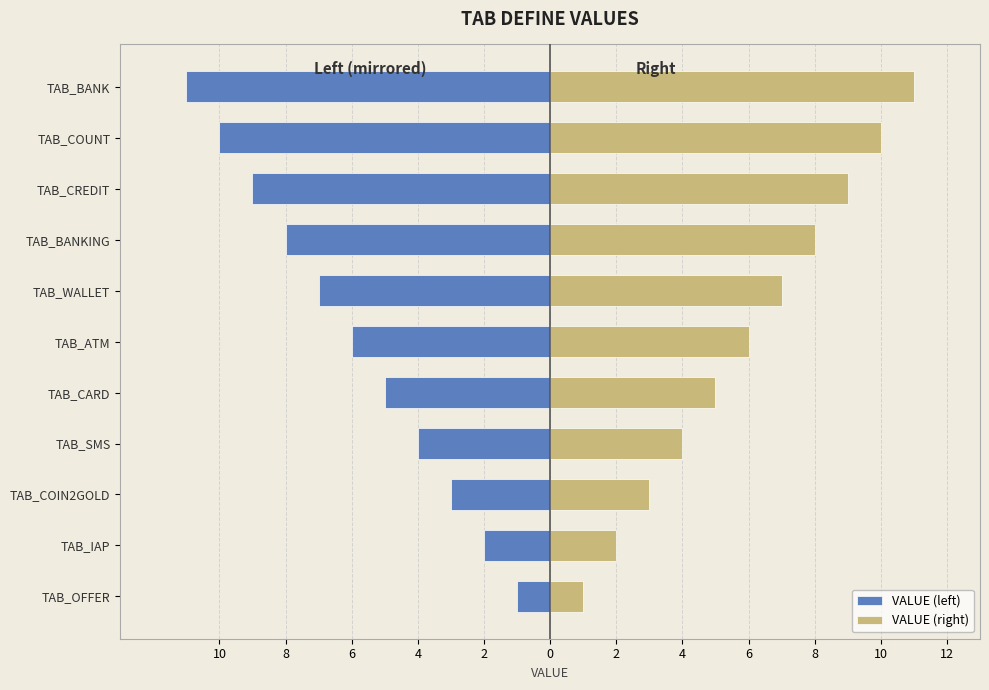

Between TAB_IAP and TAB_SMS, which series saw the biggest shift?

VALUE (left)